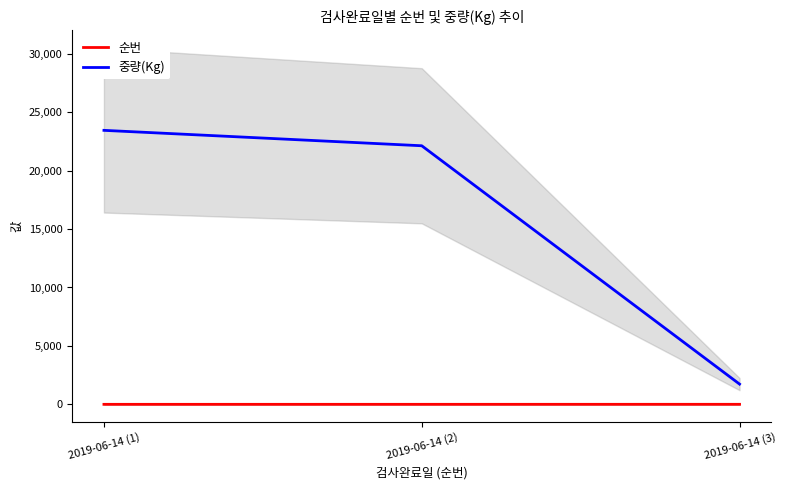

What is the approximate value of 중량(Kg) at 2019-06-14 (2), to the nearest 100?

22100